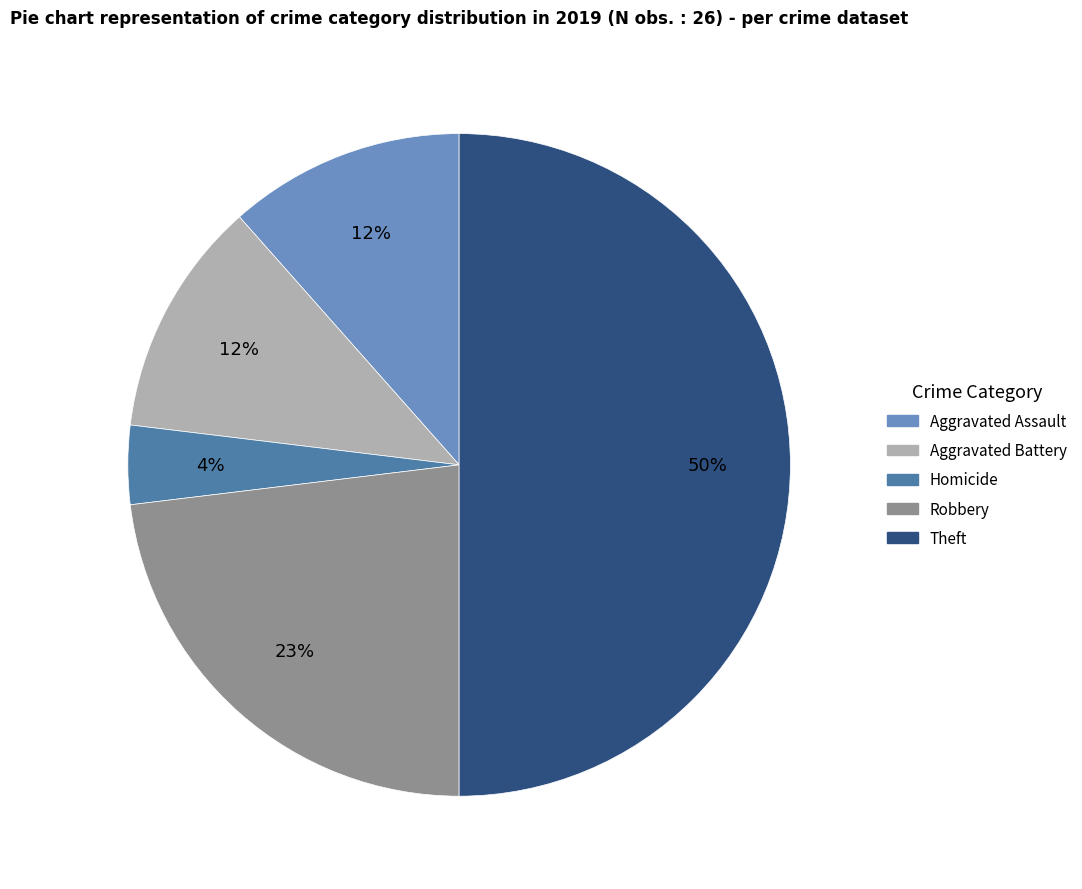

How many segments does this pie chart have?

5